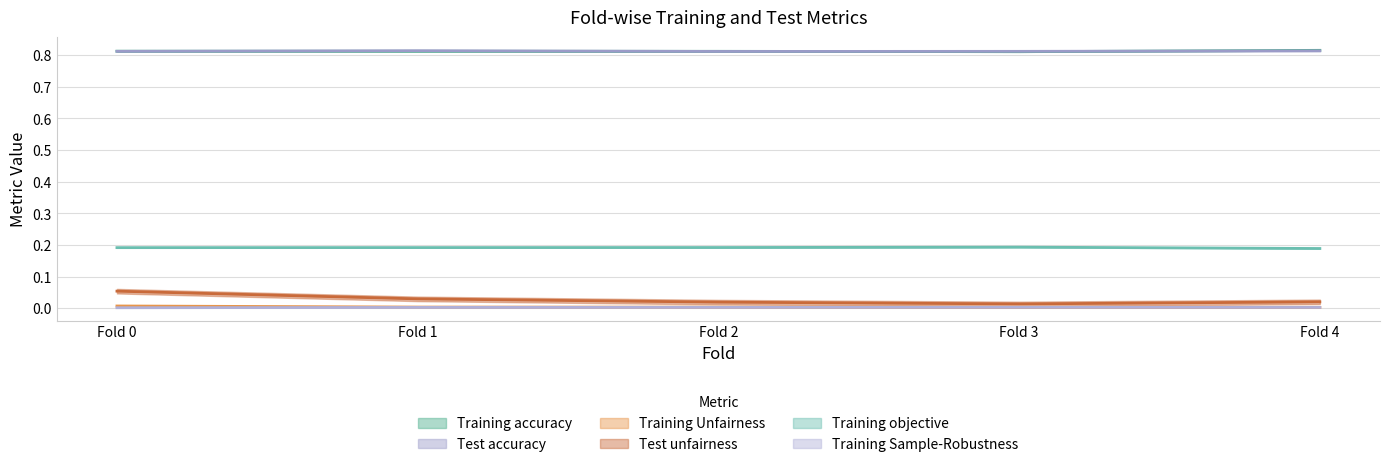

True or false: Training Sample-Robustness and Training objective cross at least once.

False